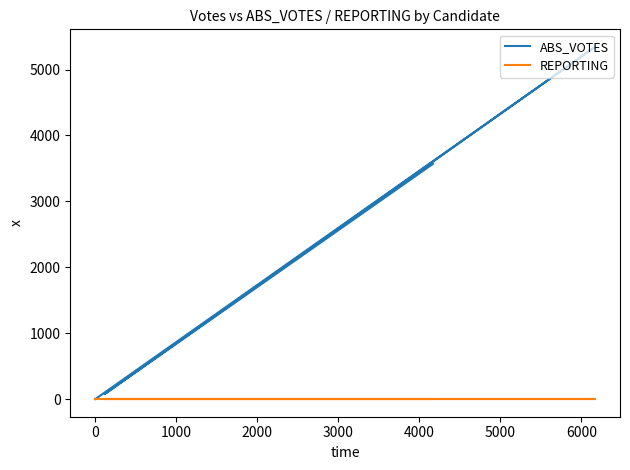

What is the average value of the ABS_VOTES series?

2247